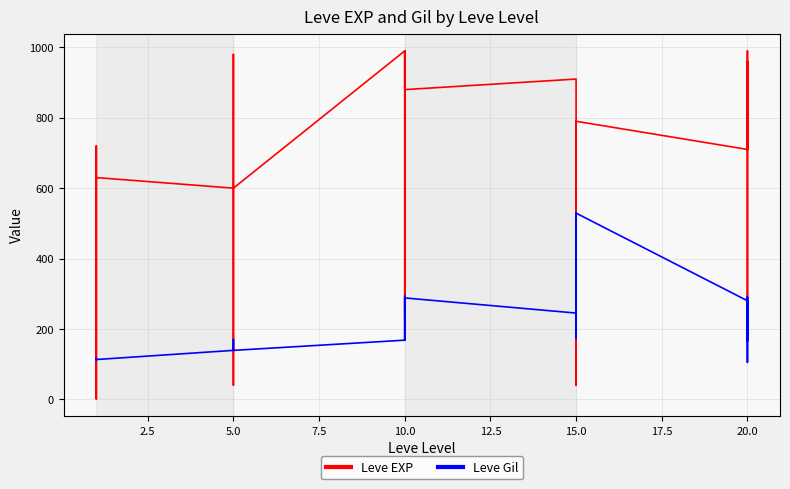

What position from the right is 16?

14